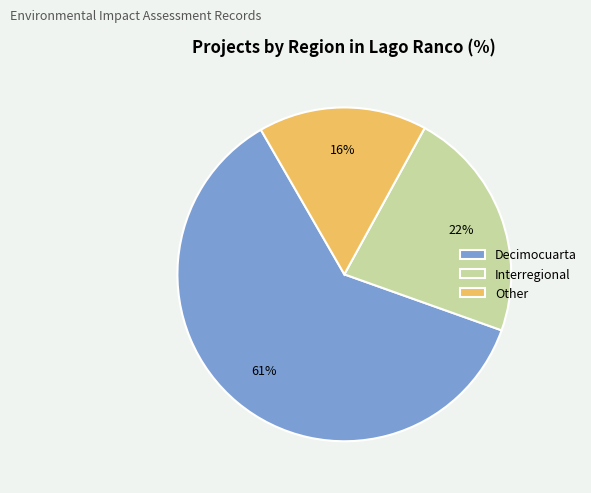

What is the largest slice in the pie chart?

Decimocuarta